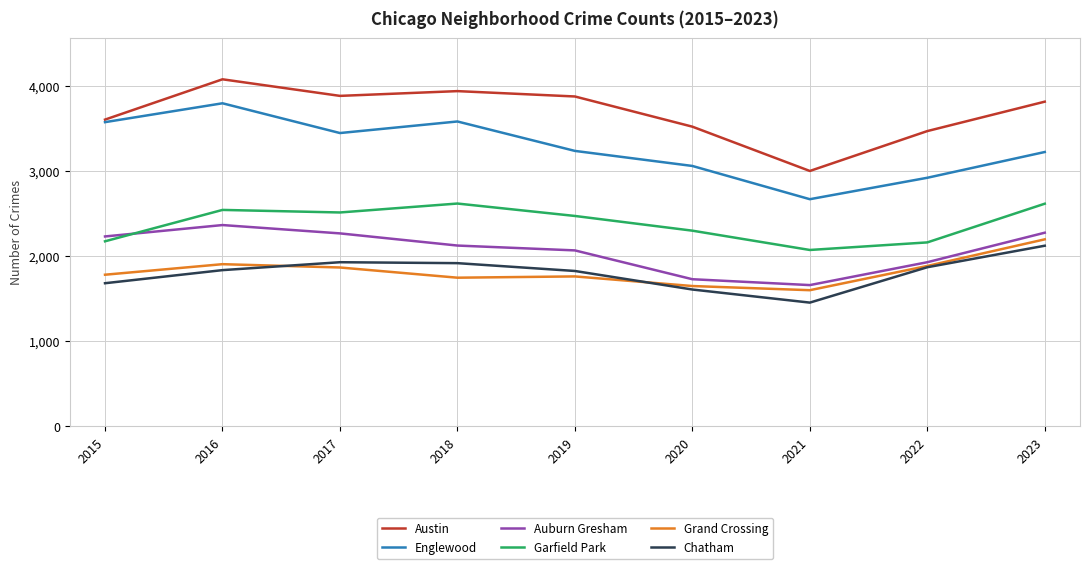

What is the minimum value shown in the chart?

1454